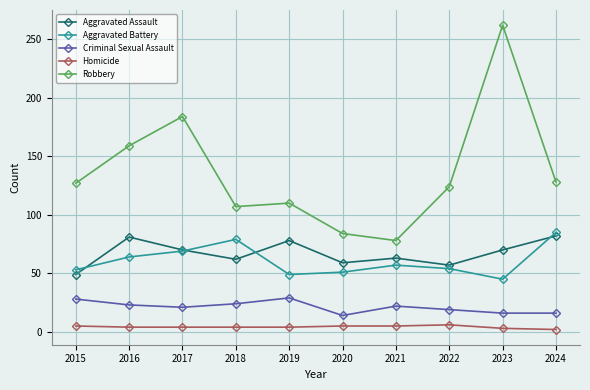

Which label corresponds to the largest value in the chart?

2023